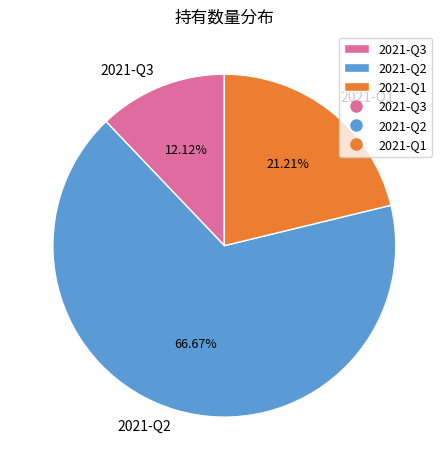

Rank the categories by value from lowest to highest.

2021-Q3, 2021-Q1, 2021-Q2